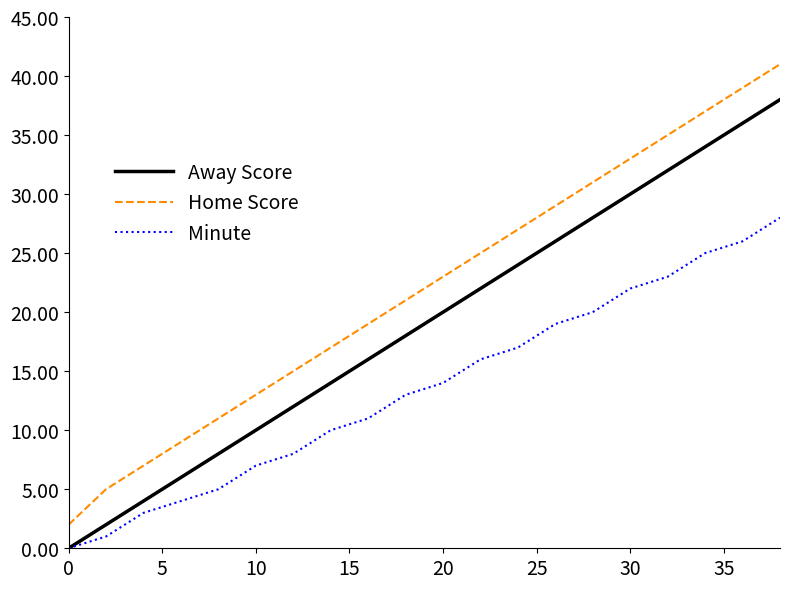

List the series in order of their overall mean, lowest first.

Minute, Away Score, Home Score